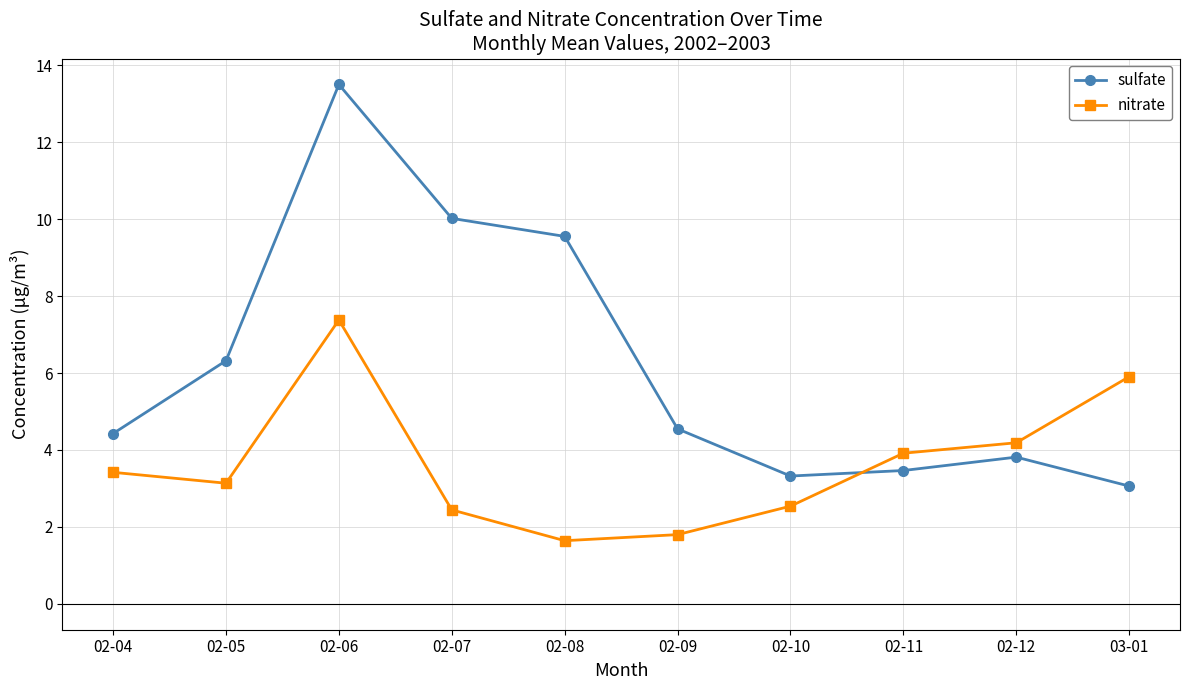

What are all the series names shown in the legend?

sulfate, nitrate